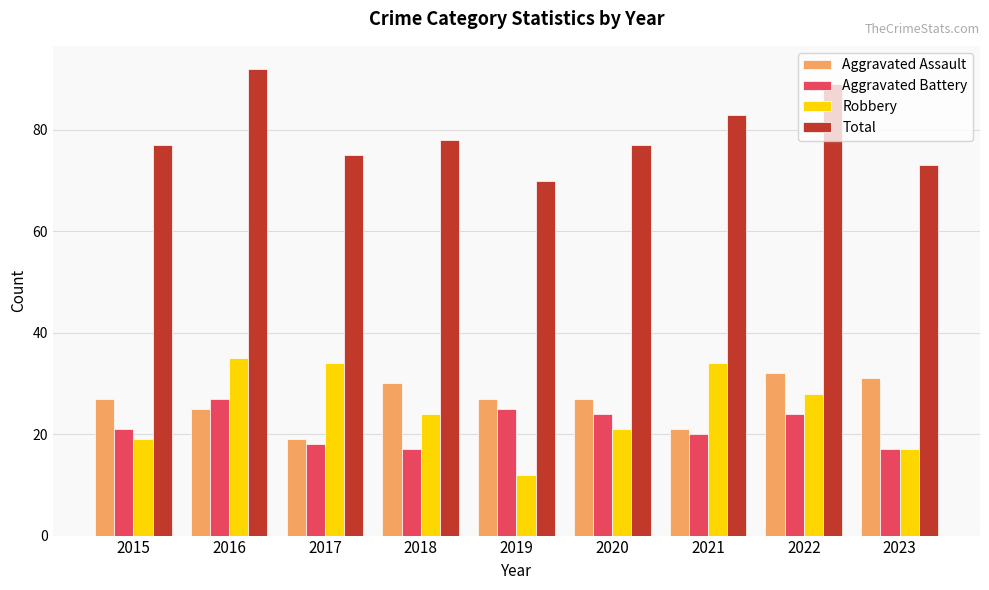

What is the value of the Aggravated Battery bar at the 2nd from the left?

27